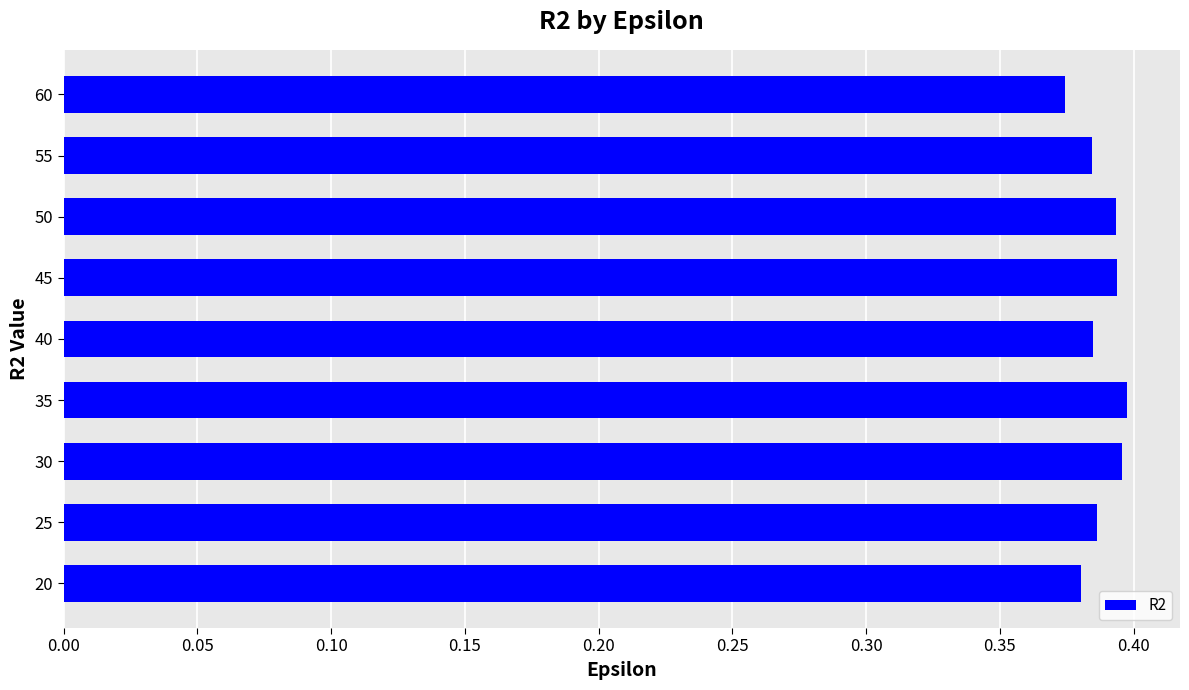

Count the values in the range 0 to 1.

9